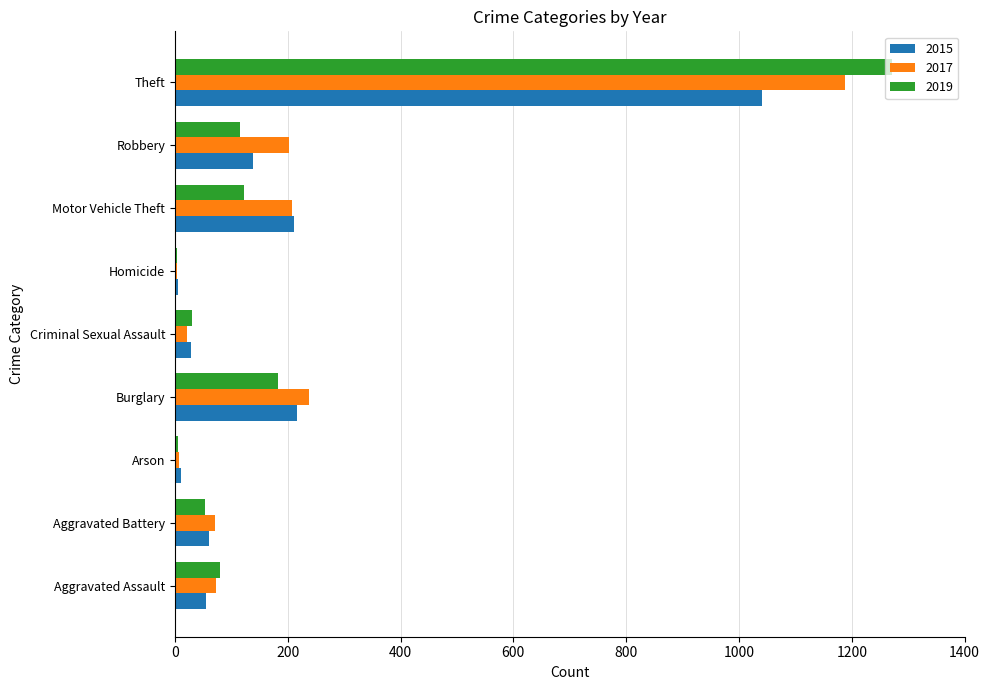

What is the highest value of the 2017 series?

1188